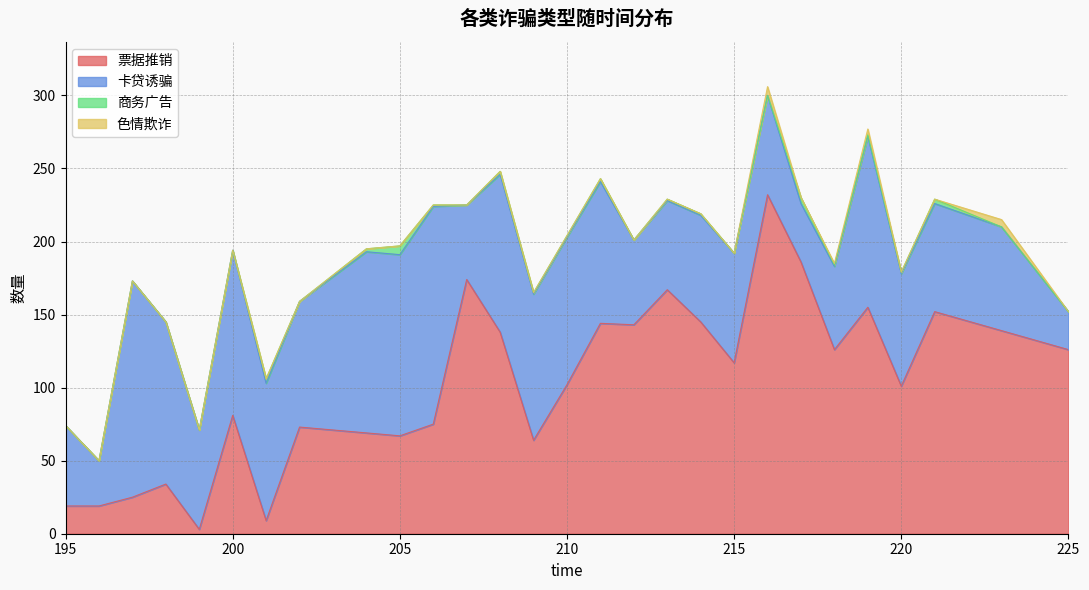

The value of 卡贷诱骗 at 197 is 148. True or false?

True